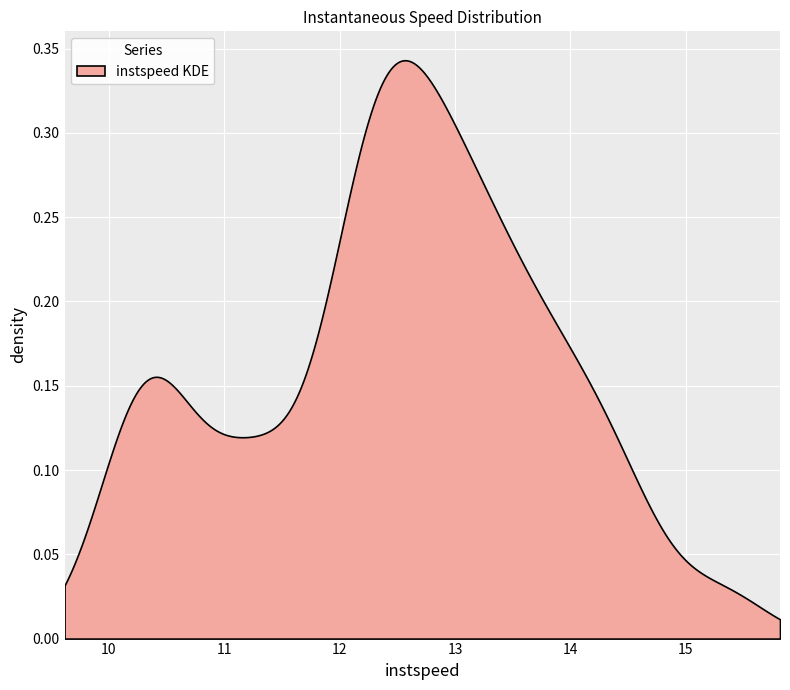

What is the value of the 6th point from the left?

13.3